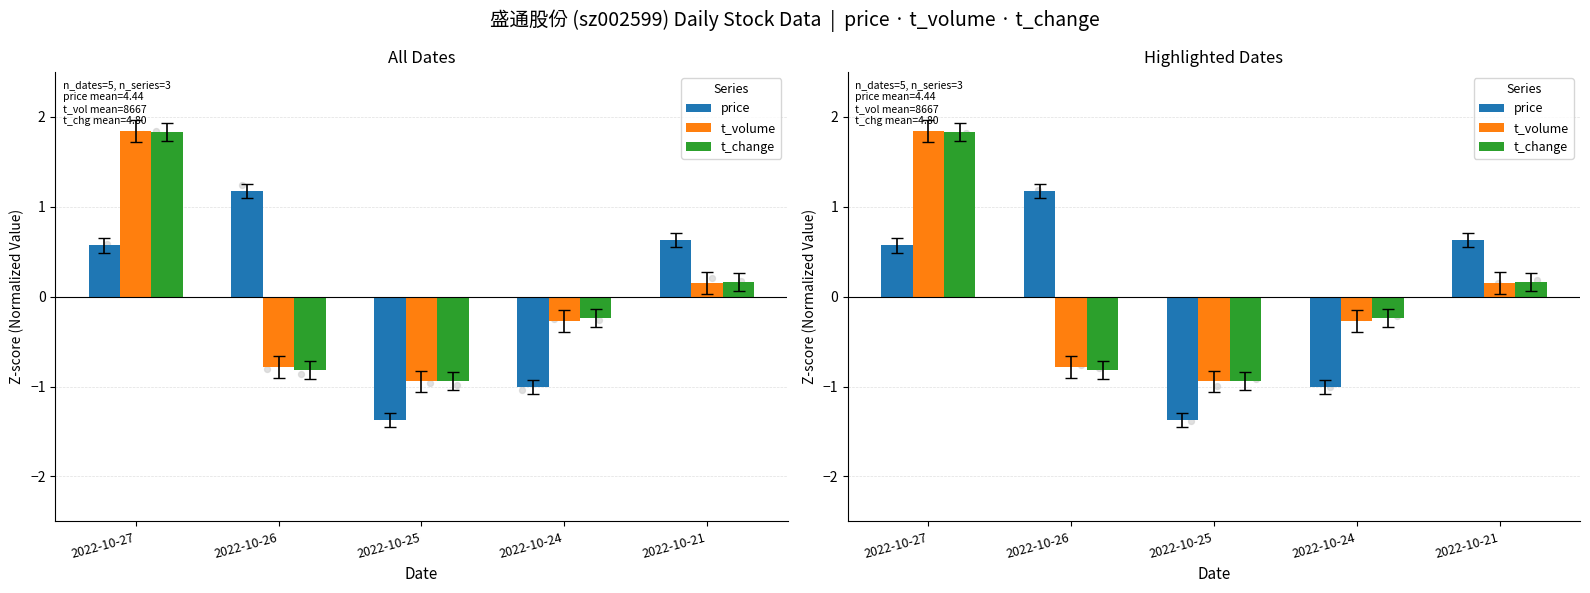

Is the value of t_change at 2022-10-21 greater than the value of price at 2022-10-26?

No